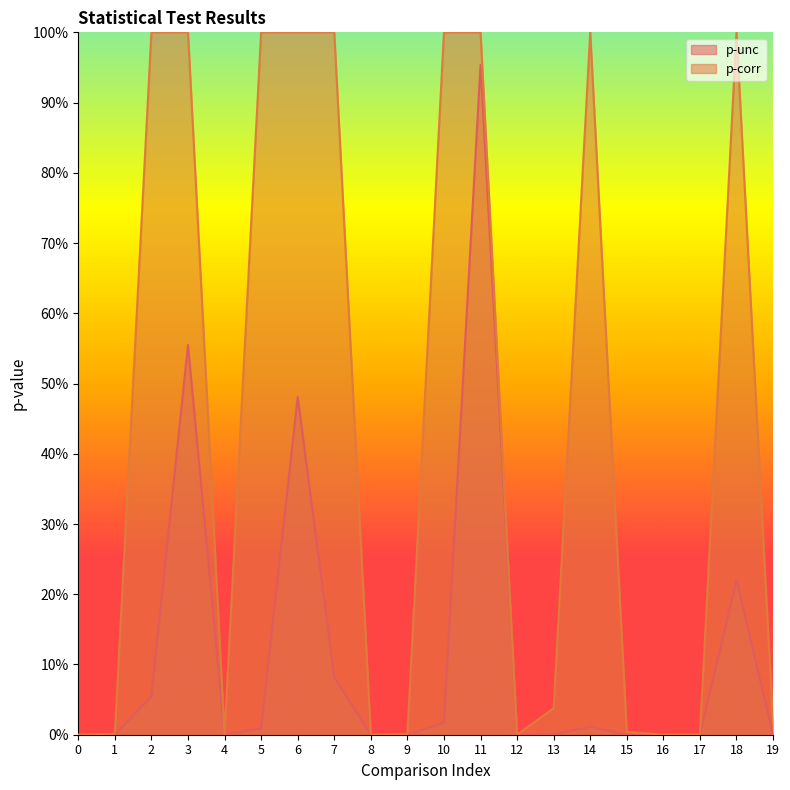

Reading left to right, what are all the values shown in this chart?

p-unc: 0=0.0	1=0.0	2=0.1	3=0.6	4=0.0	5=0.0	6=0.5	7=0.1	8=0.0	9=0.0	10=0.0	11=1.0	12=0.0	13=0.0	14=0.0	15=0.0	16=0.0	17=0.0	18=0.2	19=0.0
p-corr: 0=0.0	1=0.0	2=1.0	3=1.0	4=0.0	5=1.0	6=1.0	7=1.0	8=0.0	9=0.0	10=1.0	11=1.0	12=0.0	13=0.0	14=1.0	15=0.0	16=0.0	17=0.0	18=1.0	19=0.0